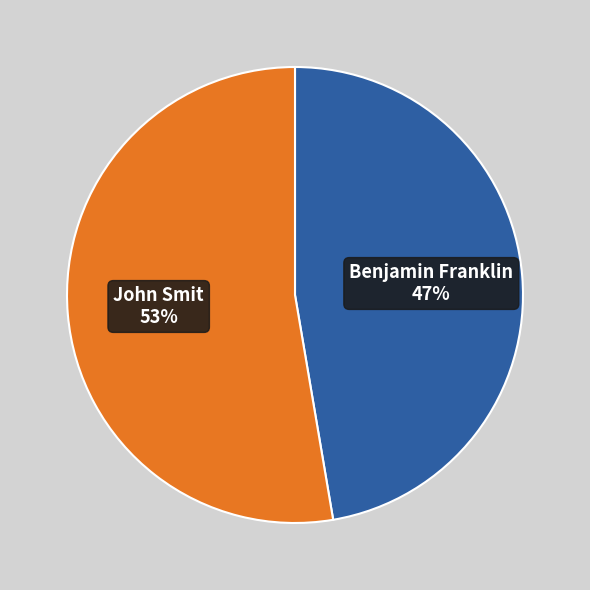

To the nearest percent, what is the average slice percentage?

50%